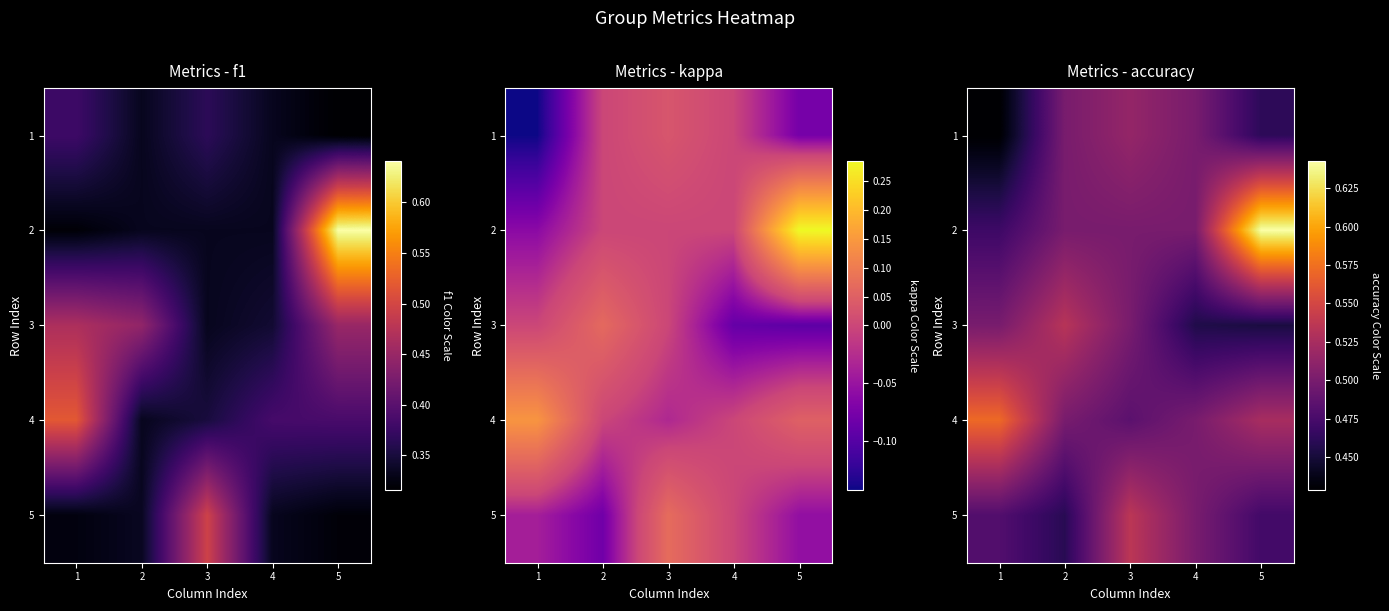

What is the average value of the 3 series?

0.5